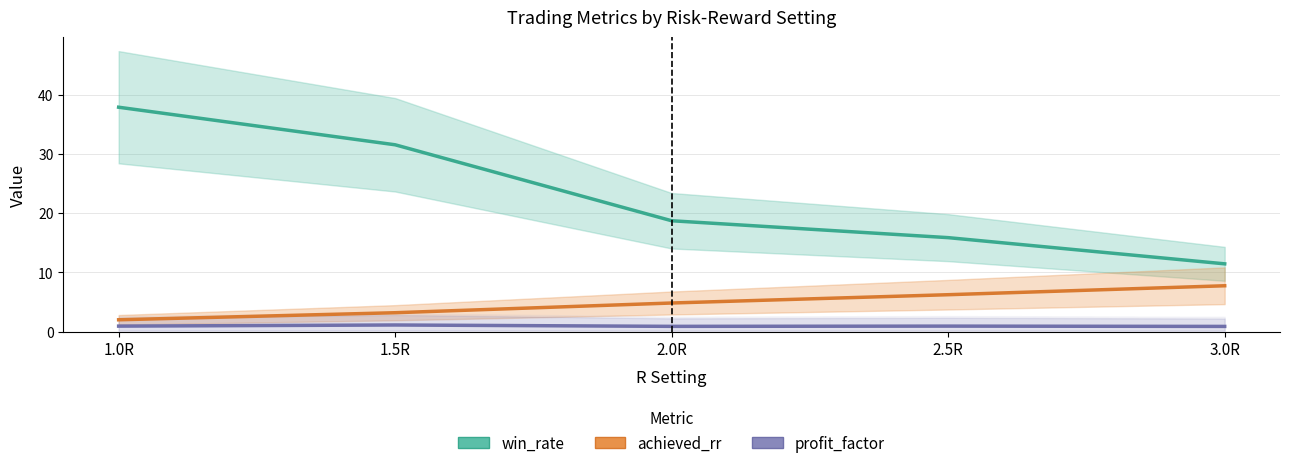

True or false: win_rate has a value of 11.4 at 3.0R.

True